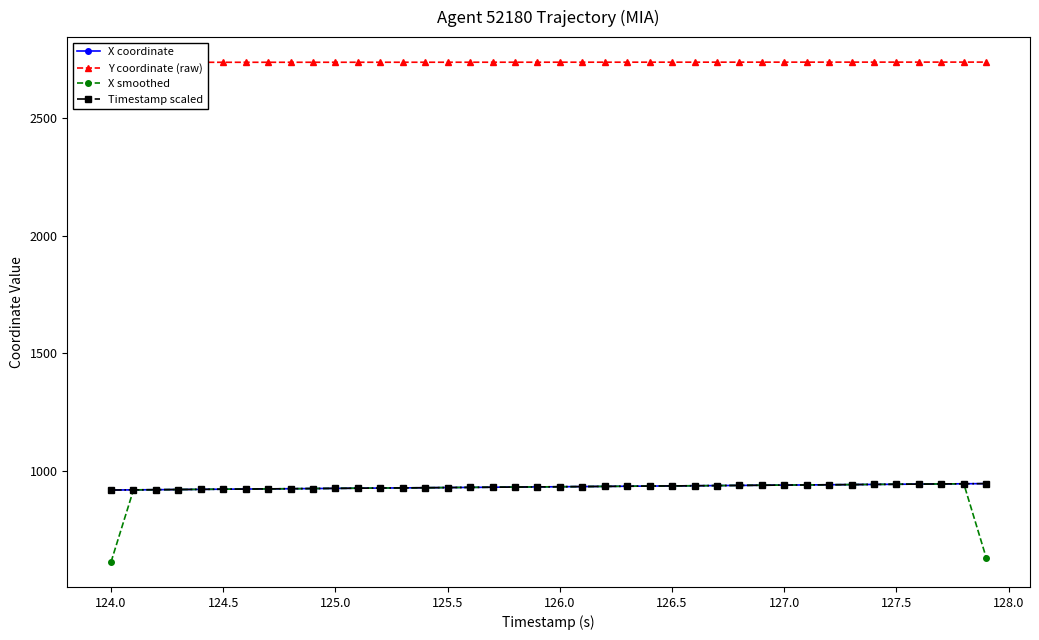

The X smoothed series shows 1492.1 at 127.0. True or false?

False